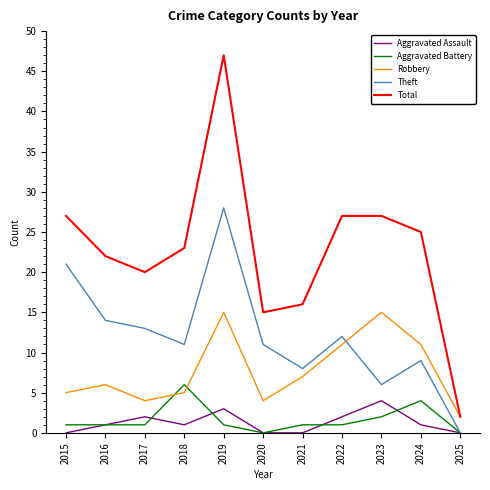

True or false: Aggravated Assault and Robbery cross at least once.

False